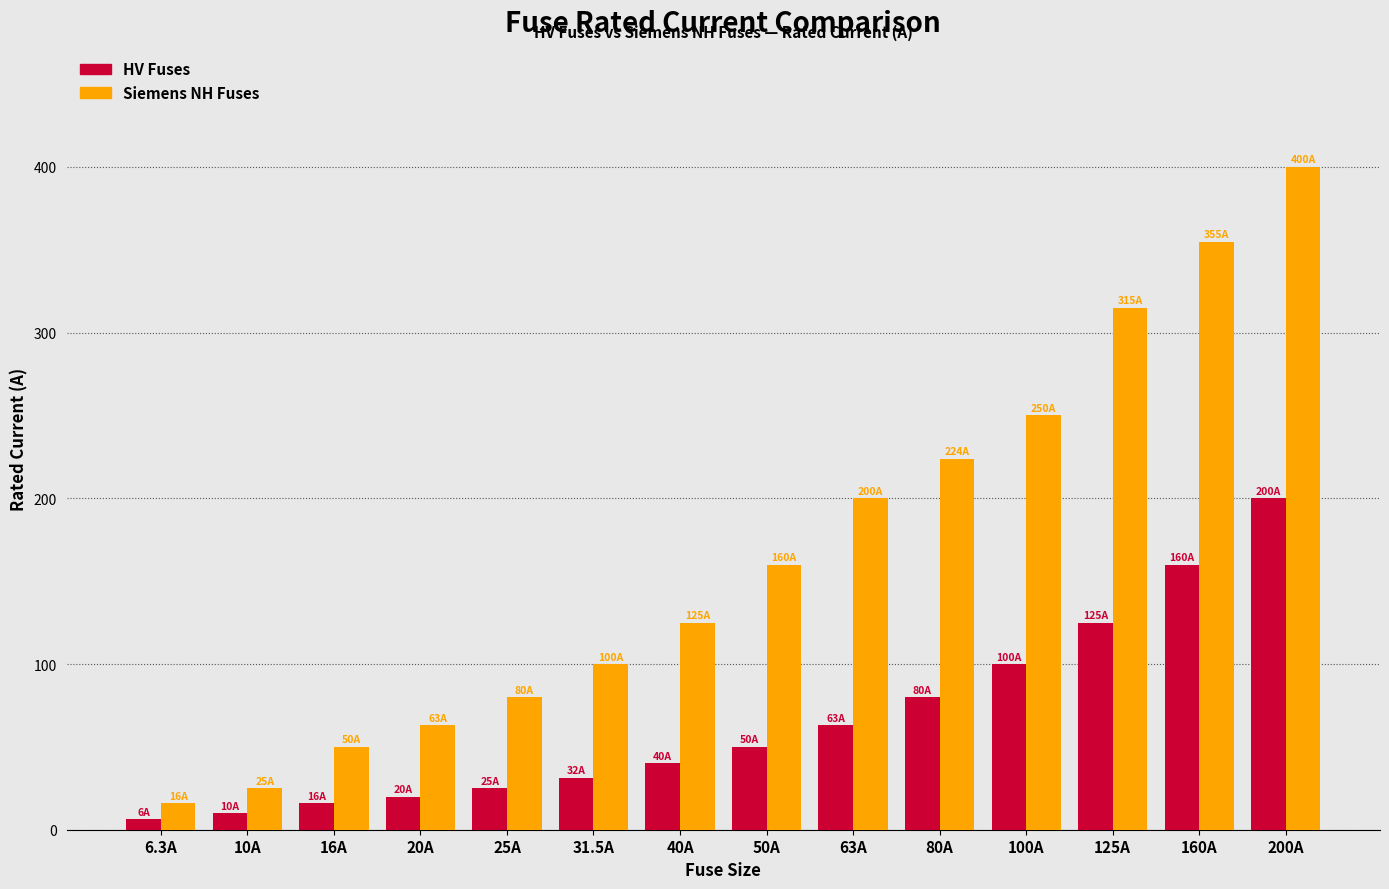

How many bars are there in total?

28